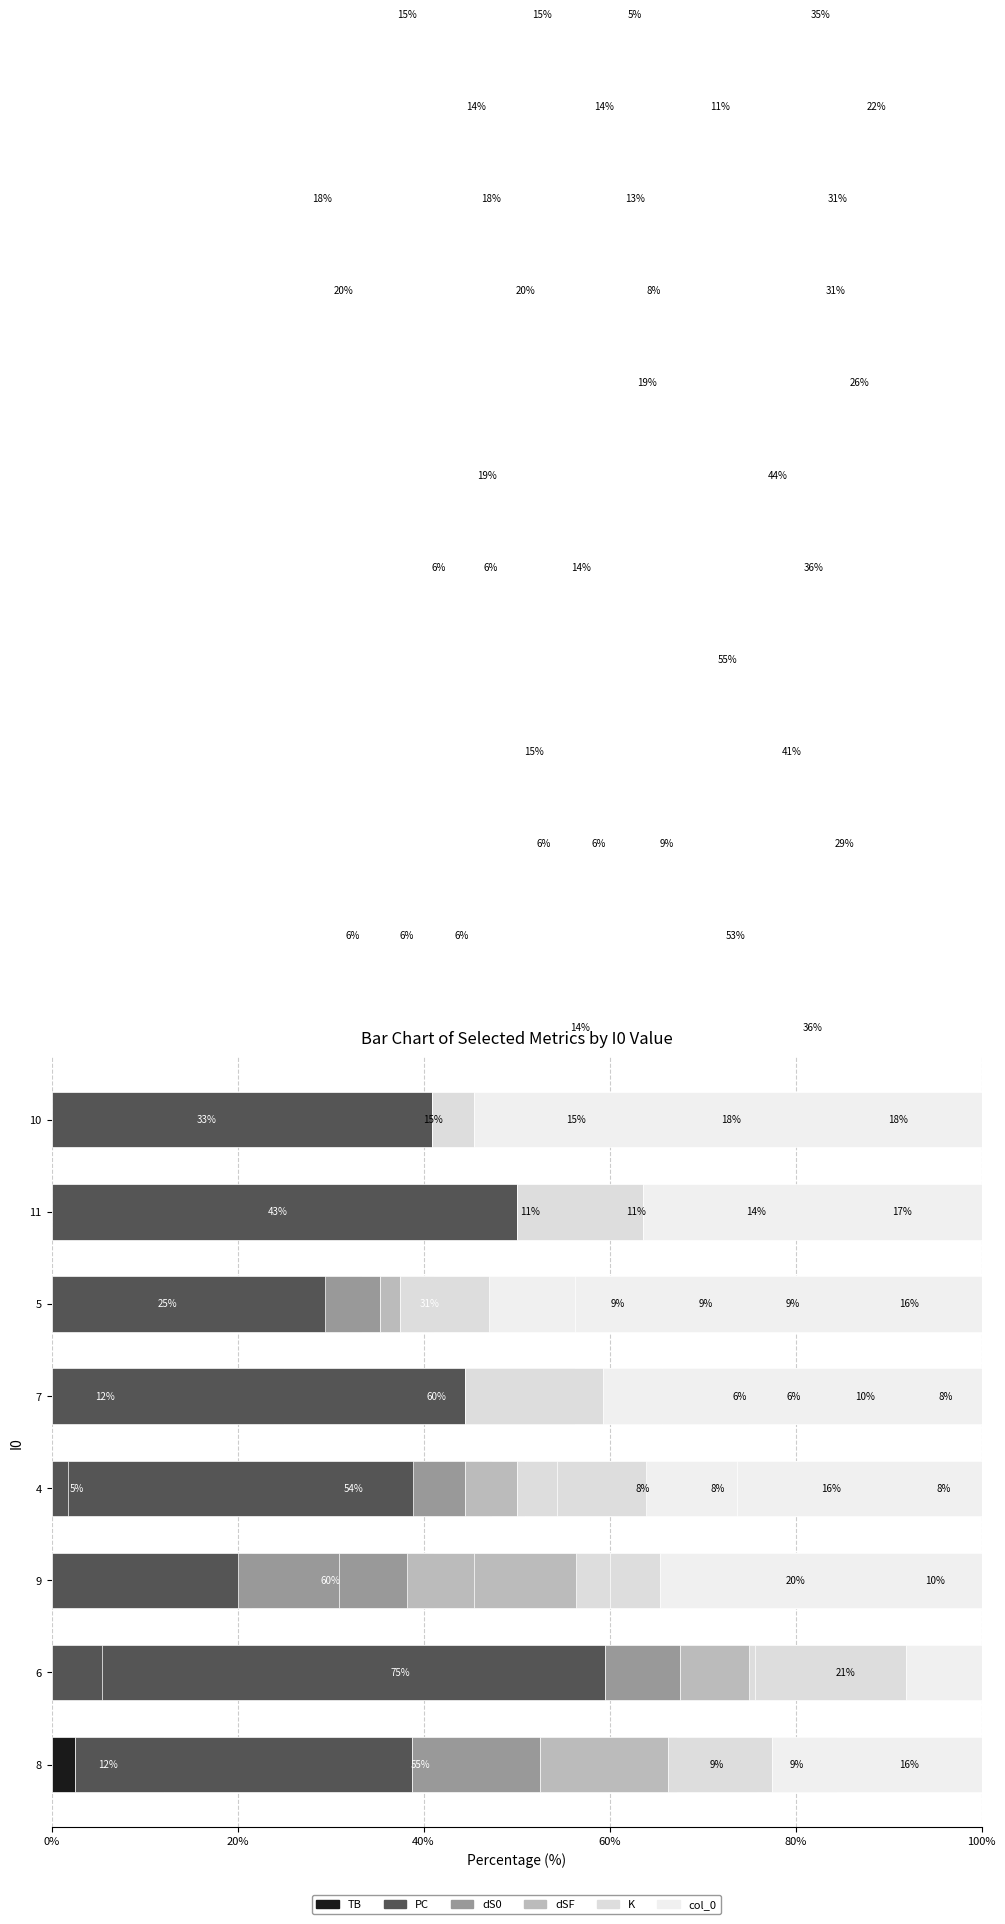

How many distinct data groups are displayed?

6